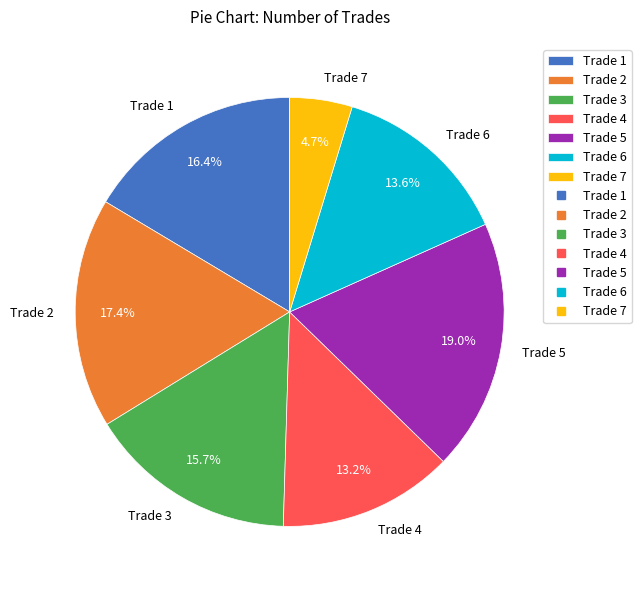

Count the number of slices in the pie.

7